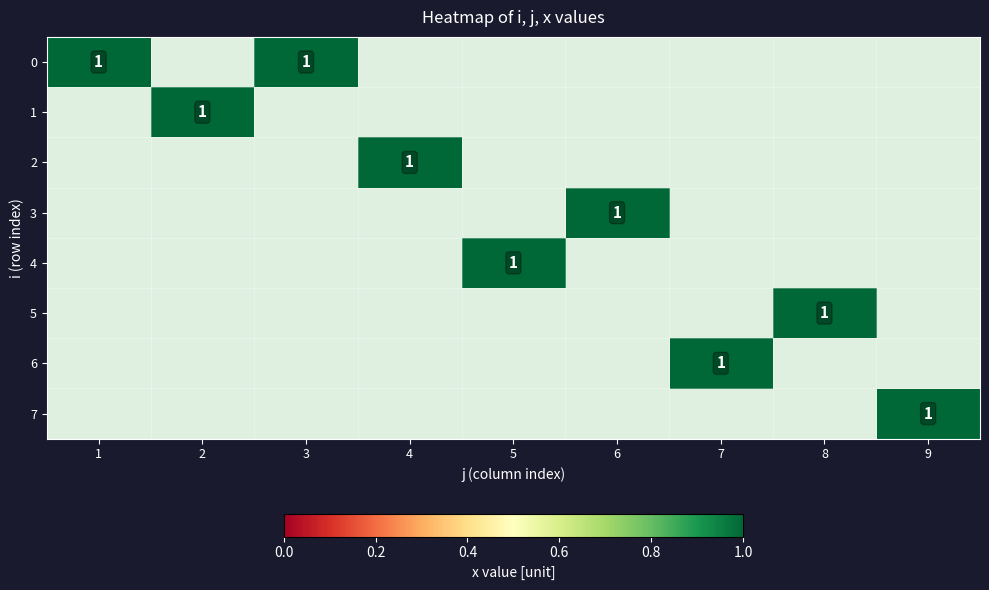

What is the total value across all series at 3?

1